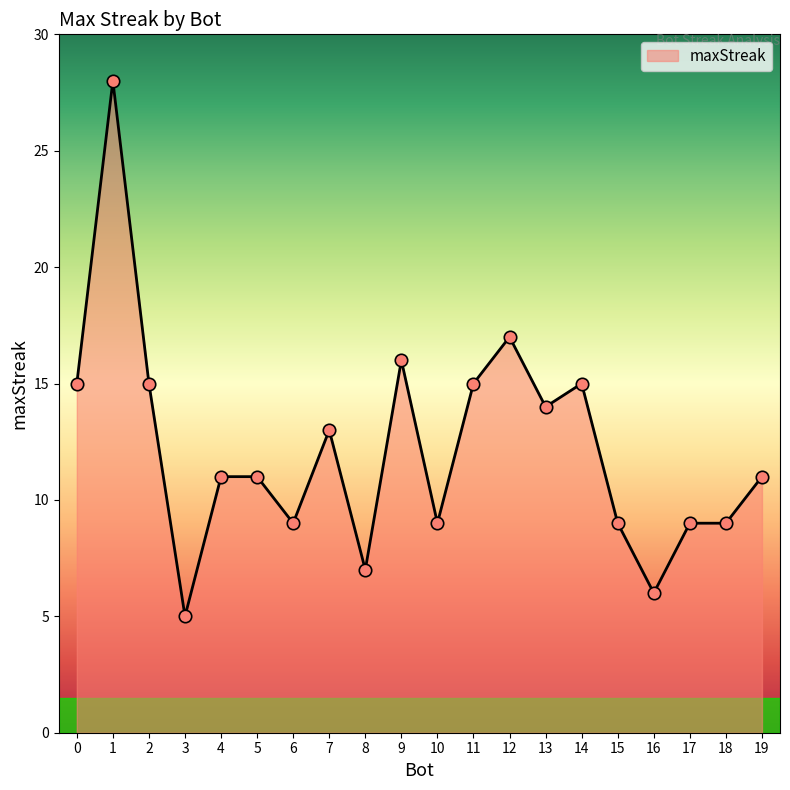

Which has a higher value, 14 or 7?

14